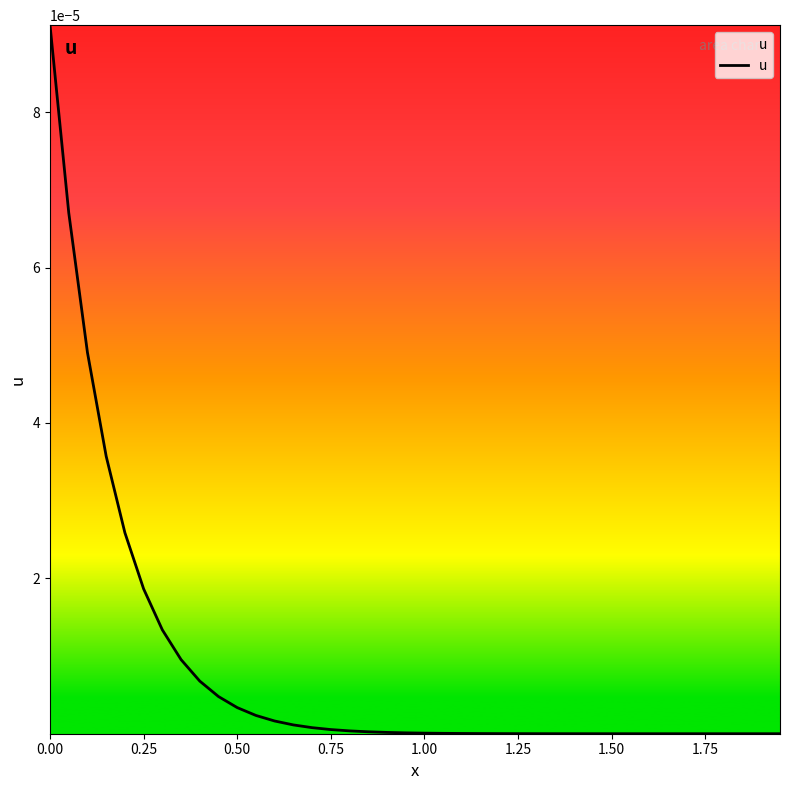

True or false: the data has more than 1 interior local peaks.

False